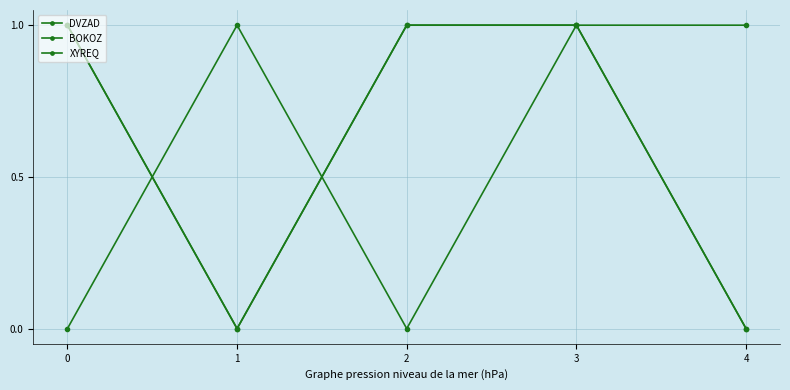

How many data points does each series have?

5